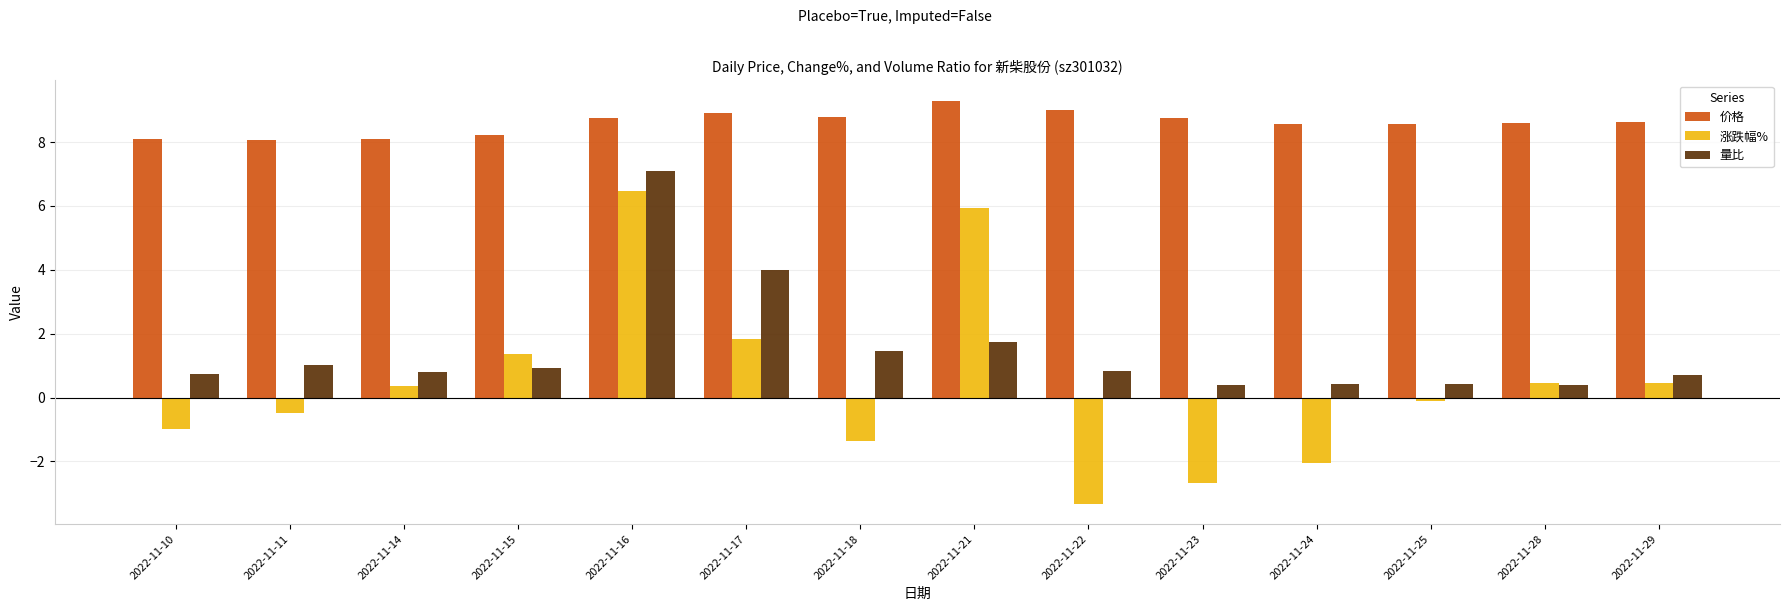

Rank the series at 2022-11-11 from highest to lowest value.

价格, 量比, 涨跌幅%